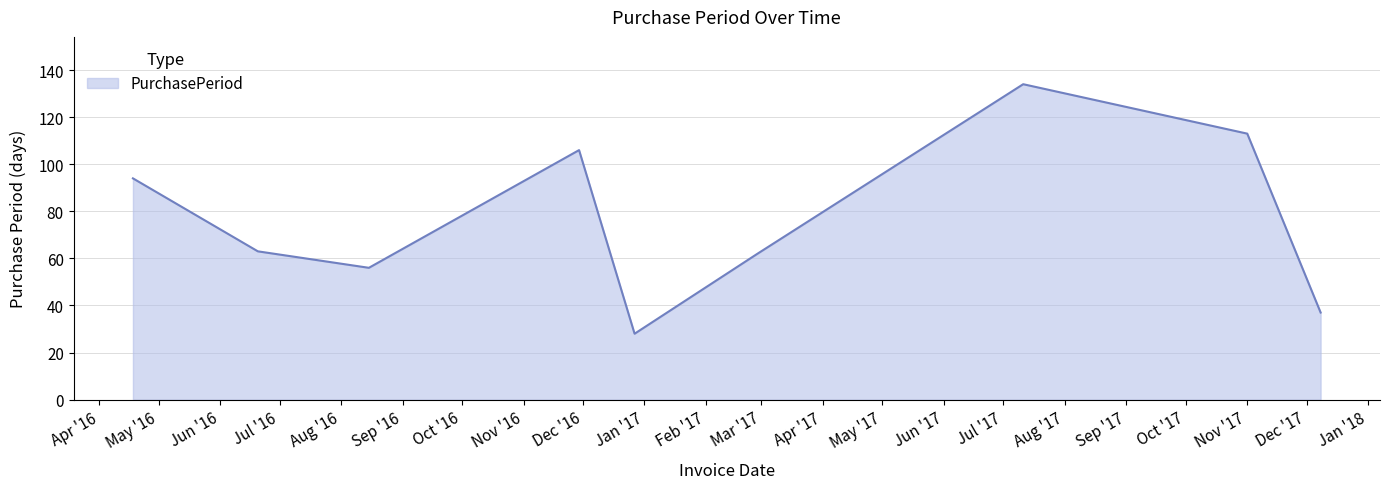

What is the difference between the maximum and minimum values?

106